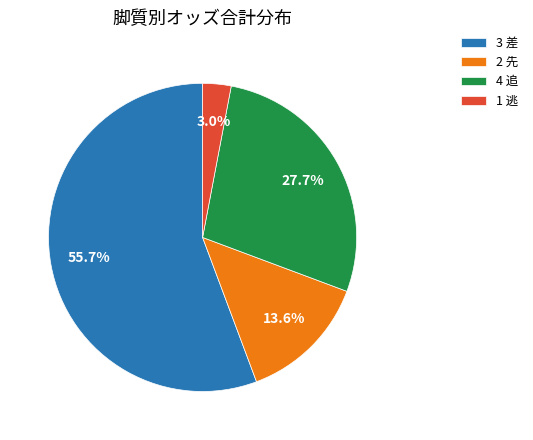

Do 4 追 and 2 先 together represent more than half of the pie?

No